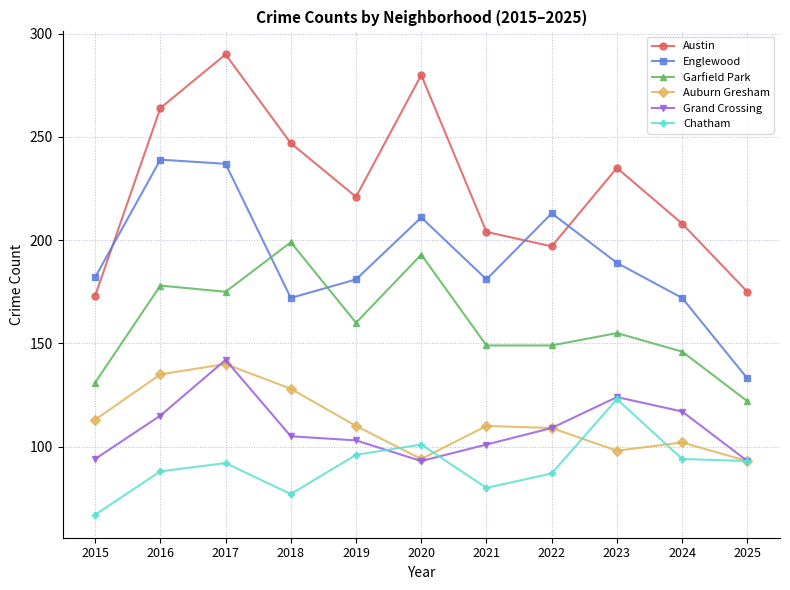

Which category has the lowest value across all series?

2015